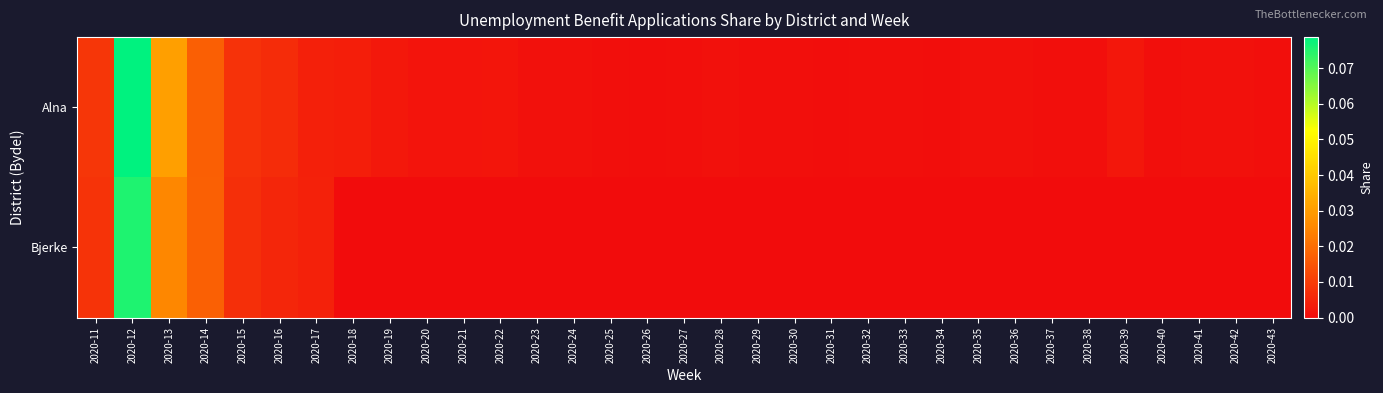

How many categories are shown in the chart?

33